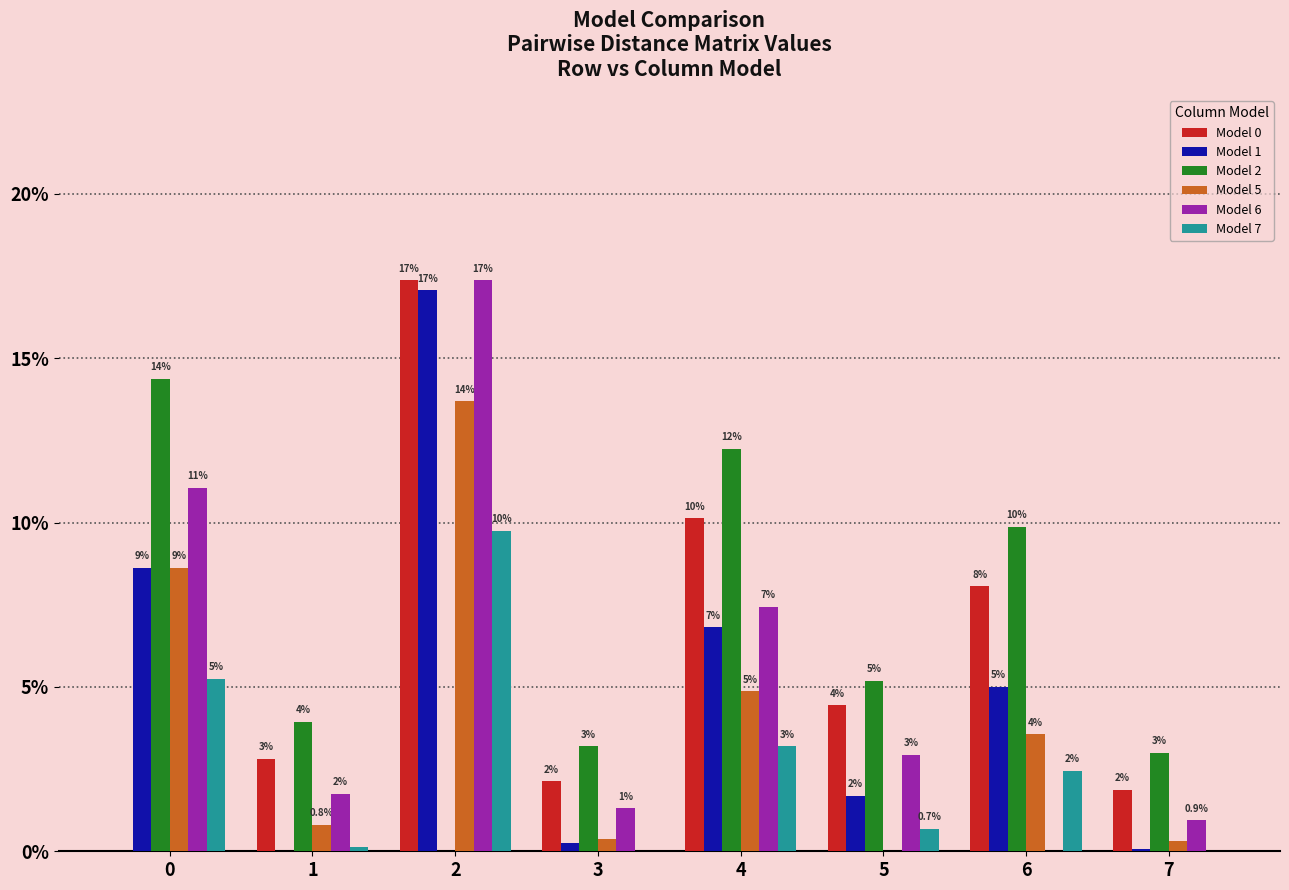

Between 3 and 7, which is larger?

3